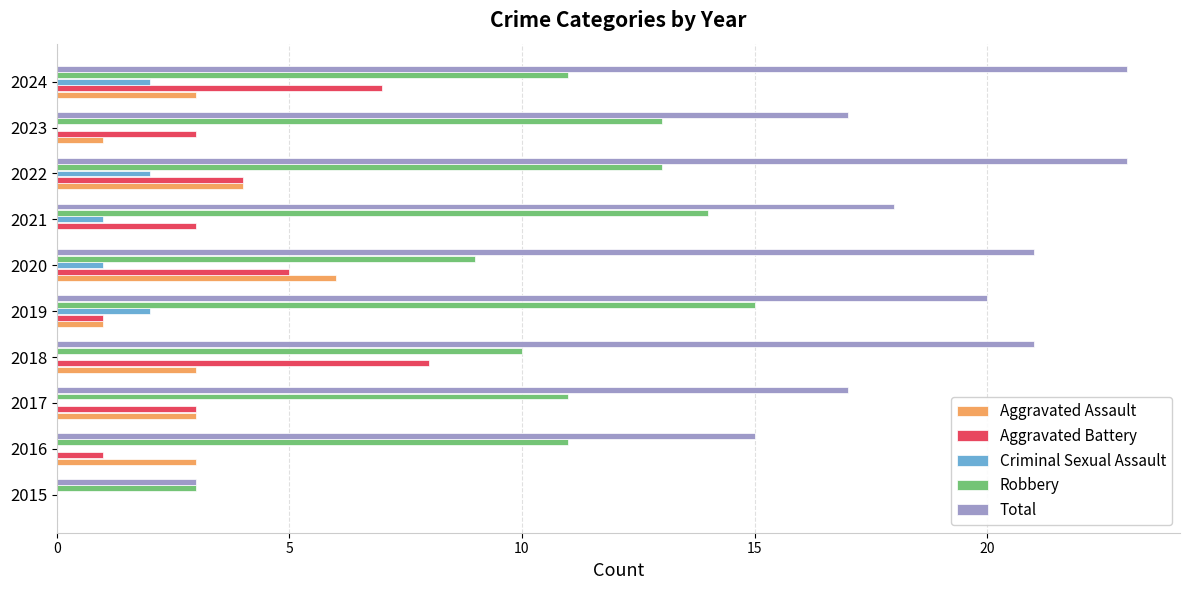

Between 2015 and 2022, which series saw the biggest shift?

Total